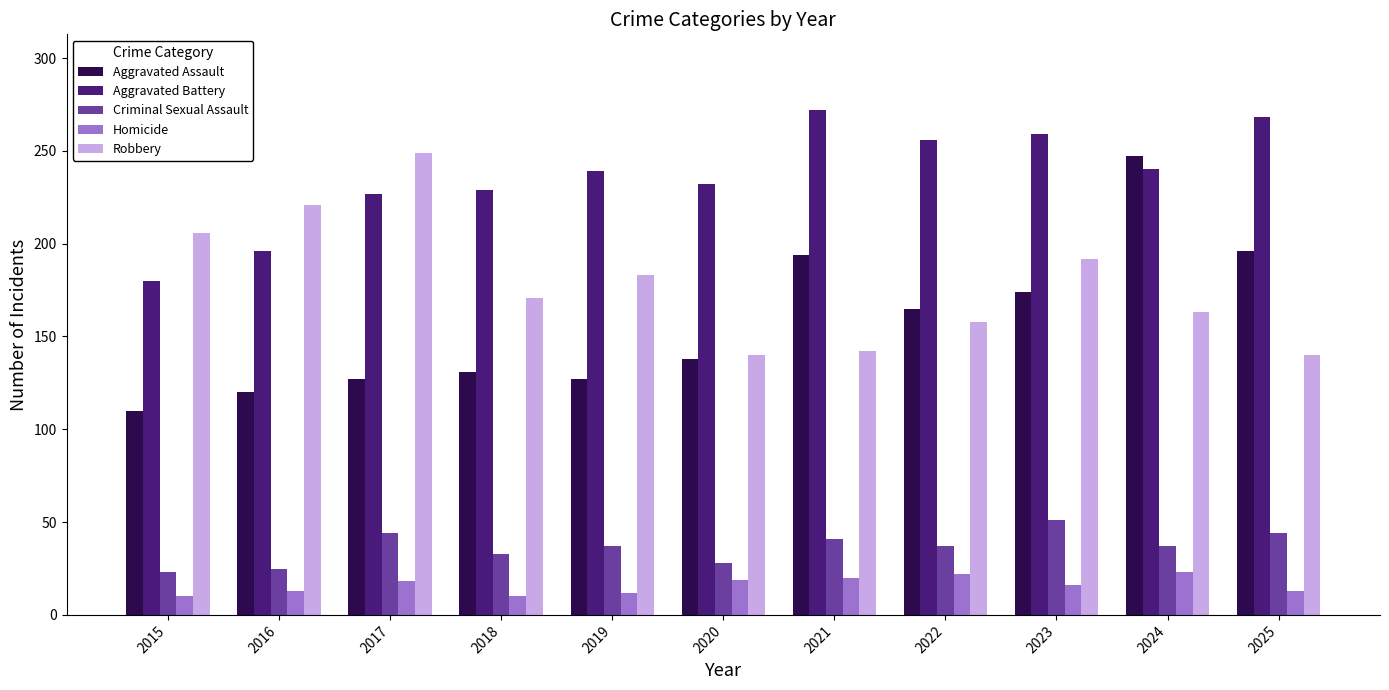

What is the approximate value of Robbery at 2017?

249